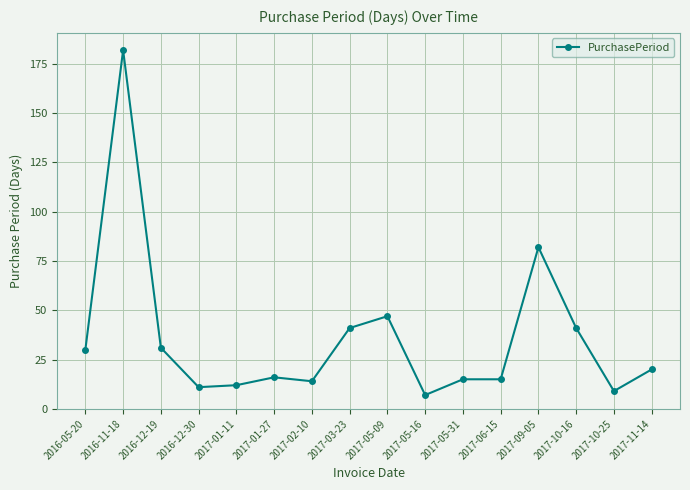

What value does the data have at 2016-12-19?

31